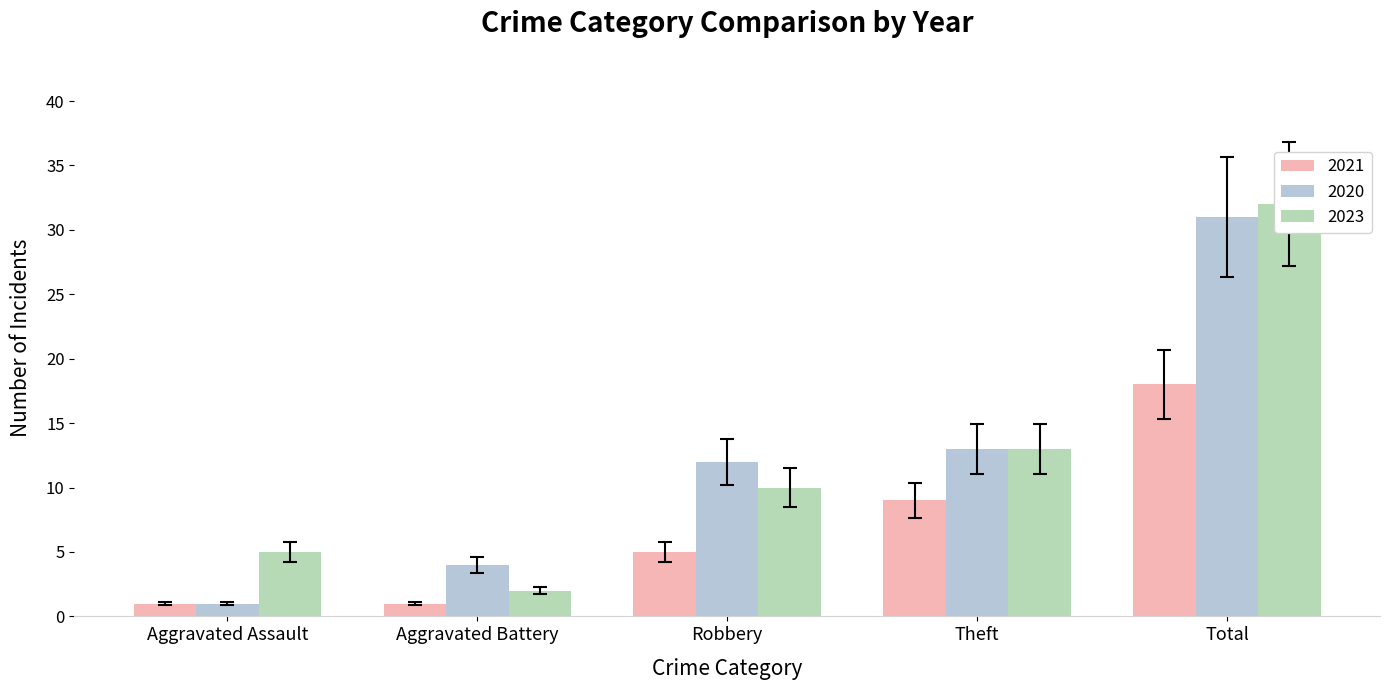

How many distinct data groups are displayed?

3